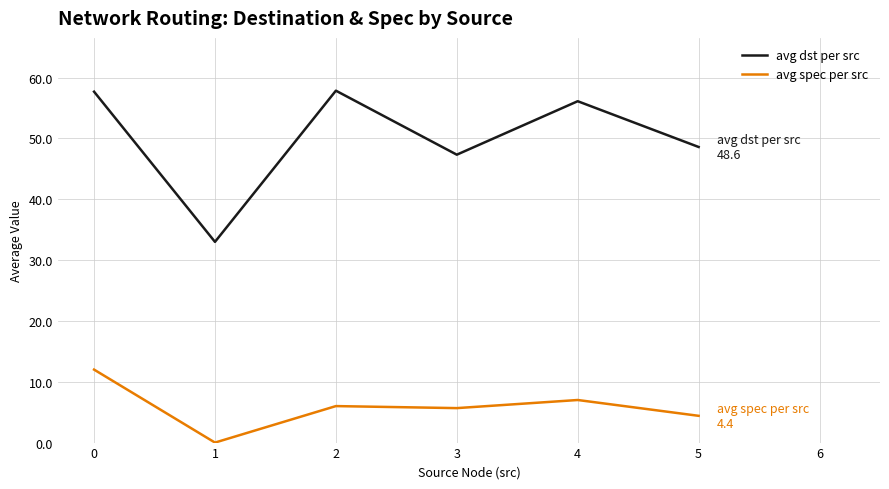

What is the maximum value for avg spec per src?

12.0